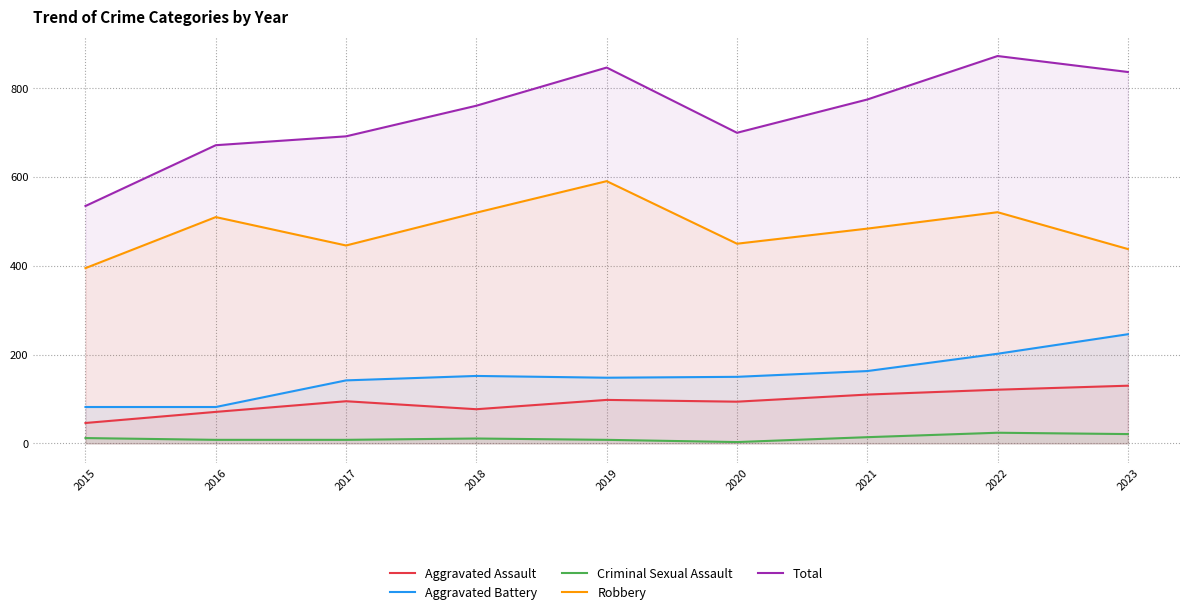

The value of Aggravated Assault at 2021 is 110. True or false?

True